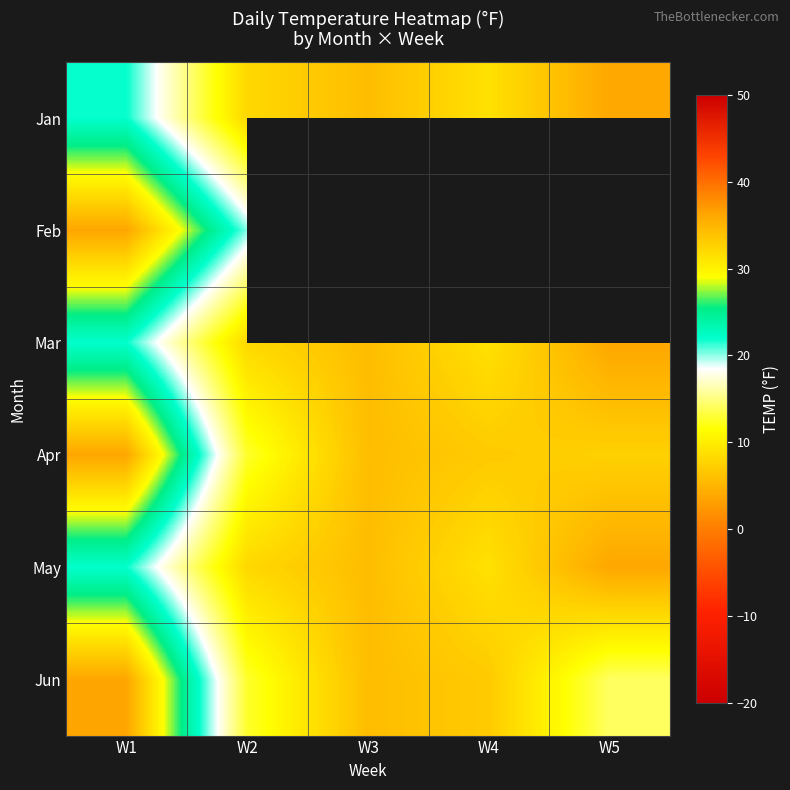

The Feb series shows 36.2 at W1. True or false?

True